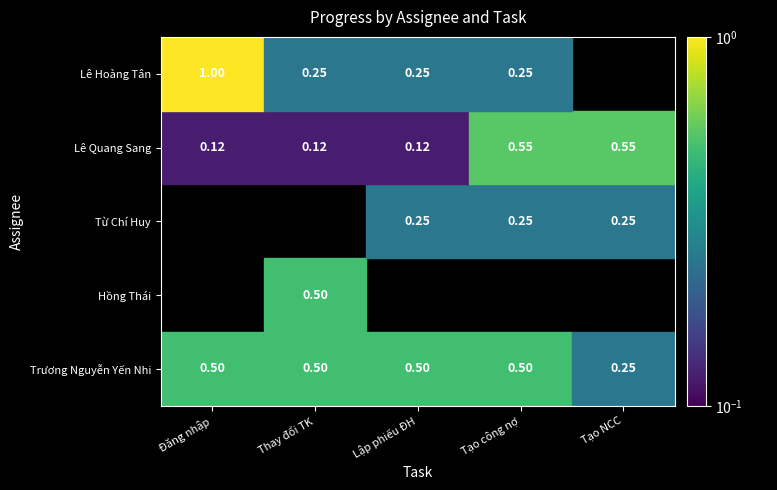

Is the value of Từ Chí Huy at 0 greater than the value of Trương Nguyễn Yến Nhi at 0?

No